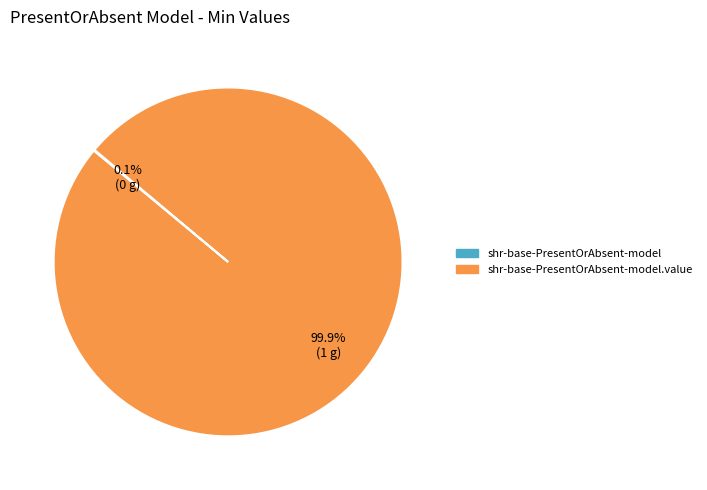

Is there any slice that represents more than half of the pie?

Yes